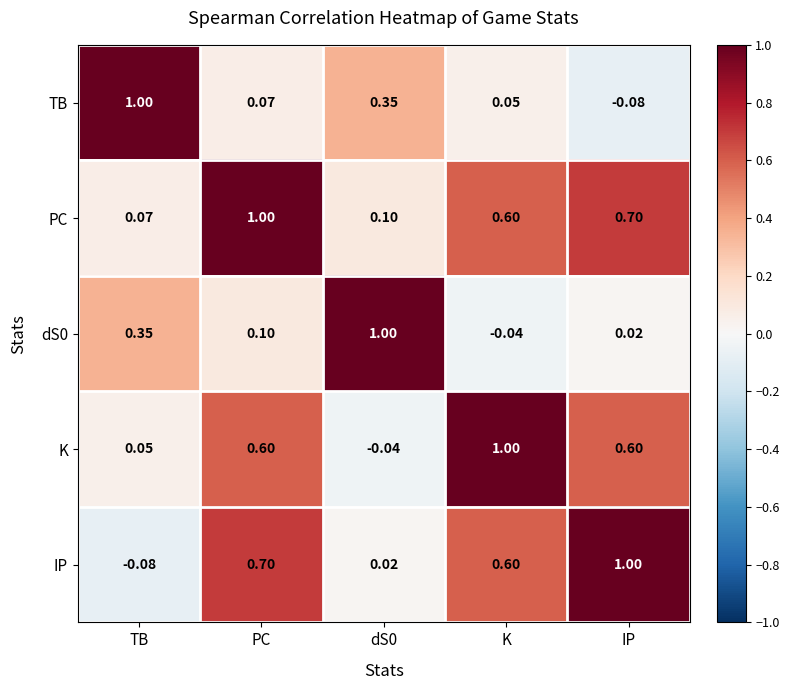

Which series has the largest total across all categories?

PC